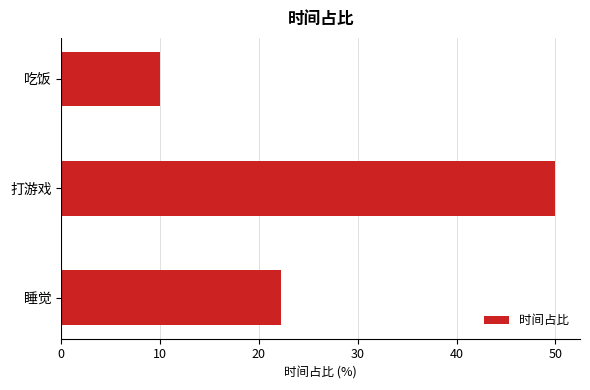

List the labels in order of value, largest first.

打游戏, 睡觉, 吃饭